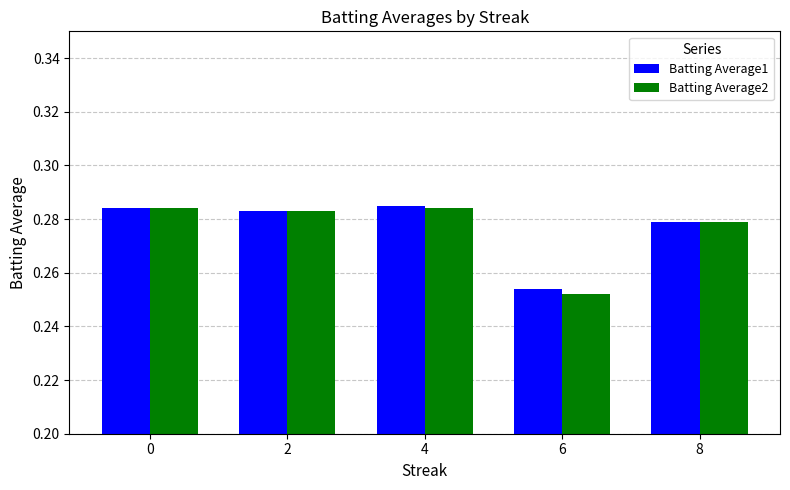

What is the total value across all series at 6?

0.5